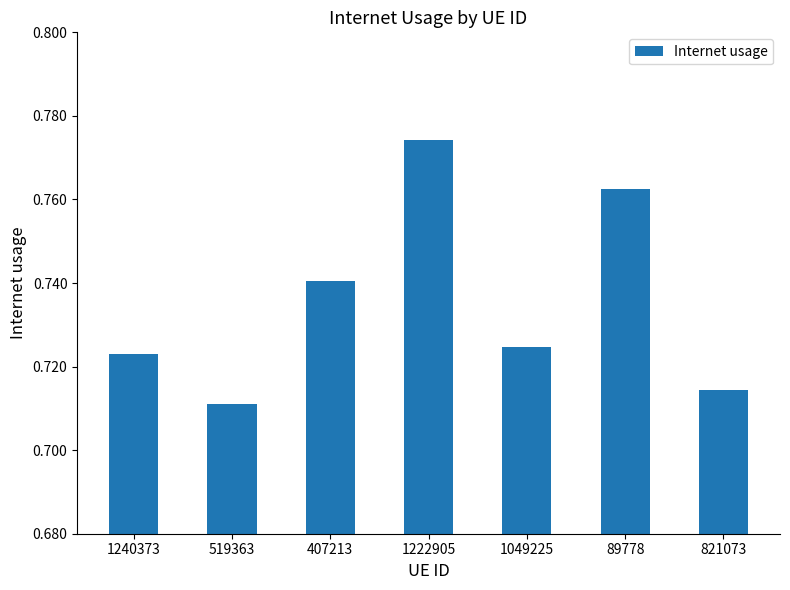

List the labels in order of value, smallest first.

519363, 821073, 1240373, 1049225, 407213, 89778, 1222905